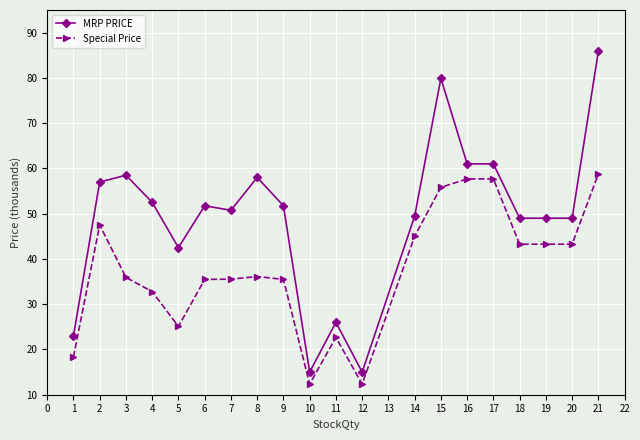

What is the spread (max minus min) of values at 12?

2.6